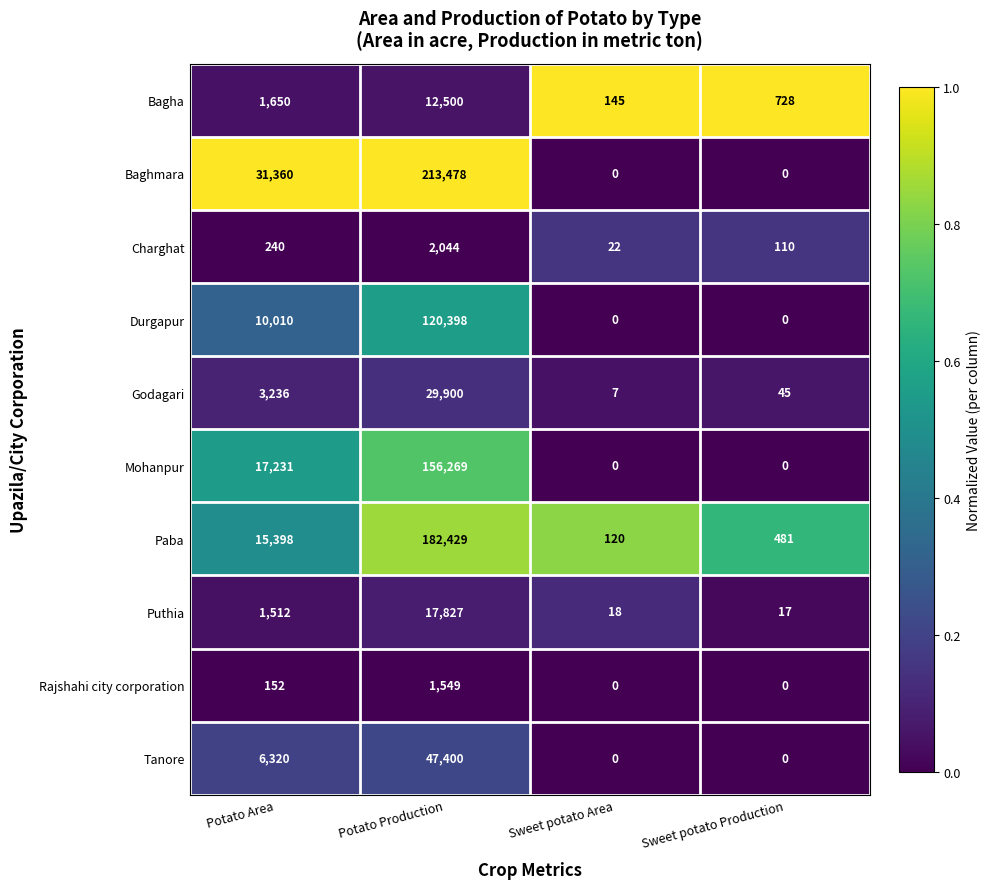

Which category has the lowest value in the Charghat series?

Sweet potato Area